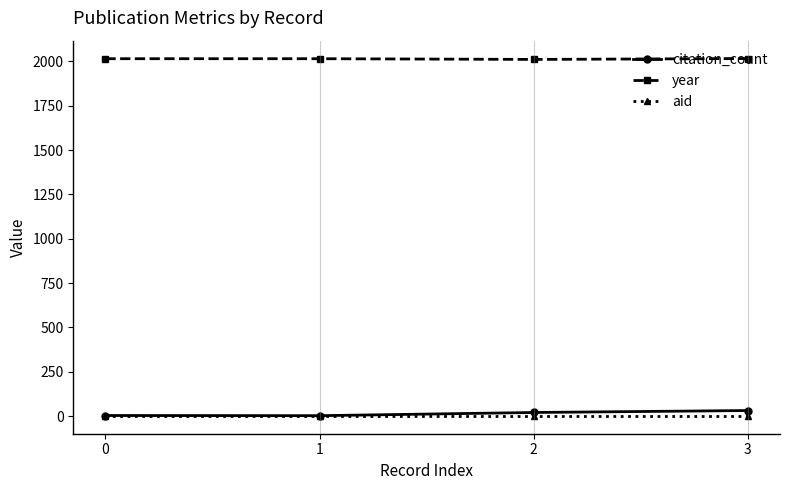

True or false: year and citation_count intersect in this chart.

False